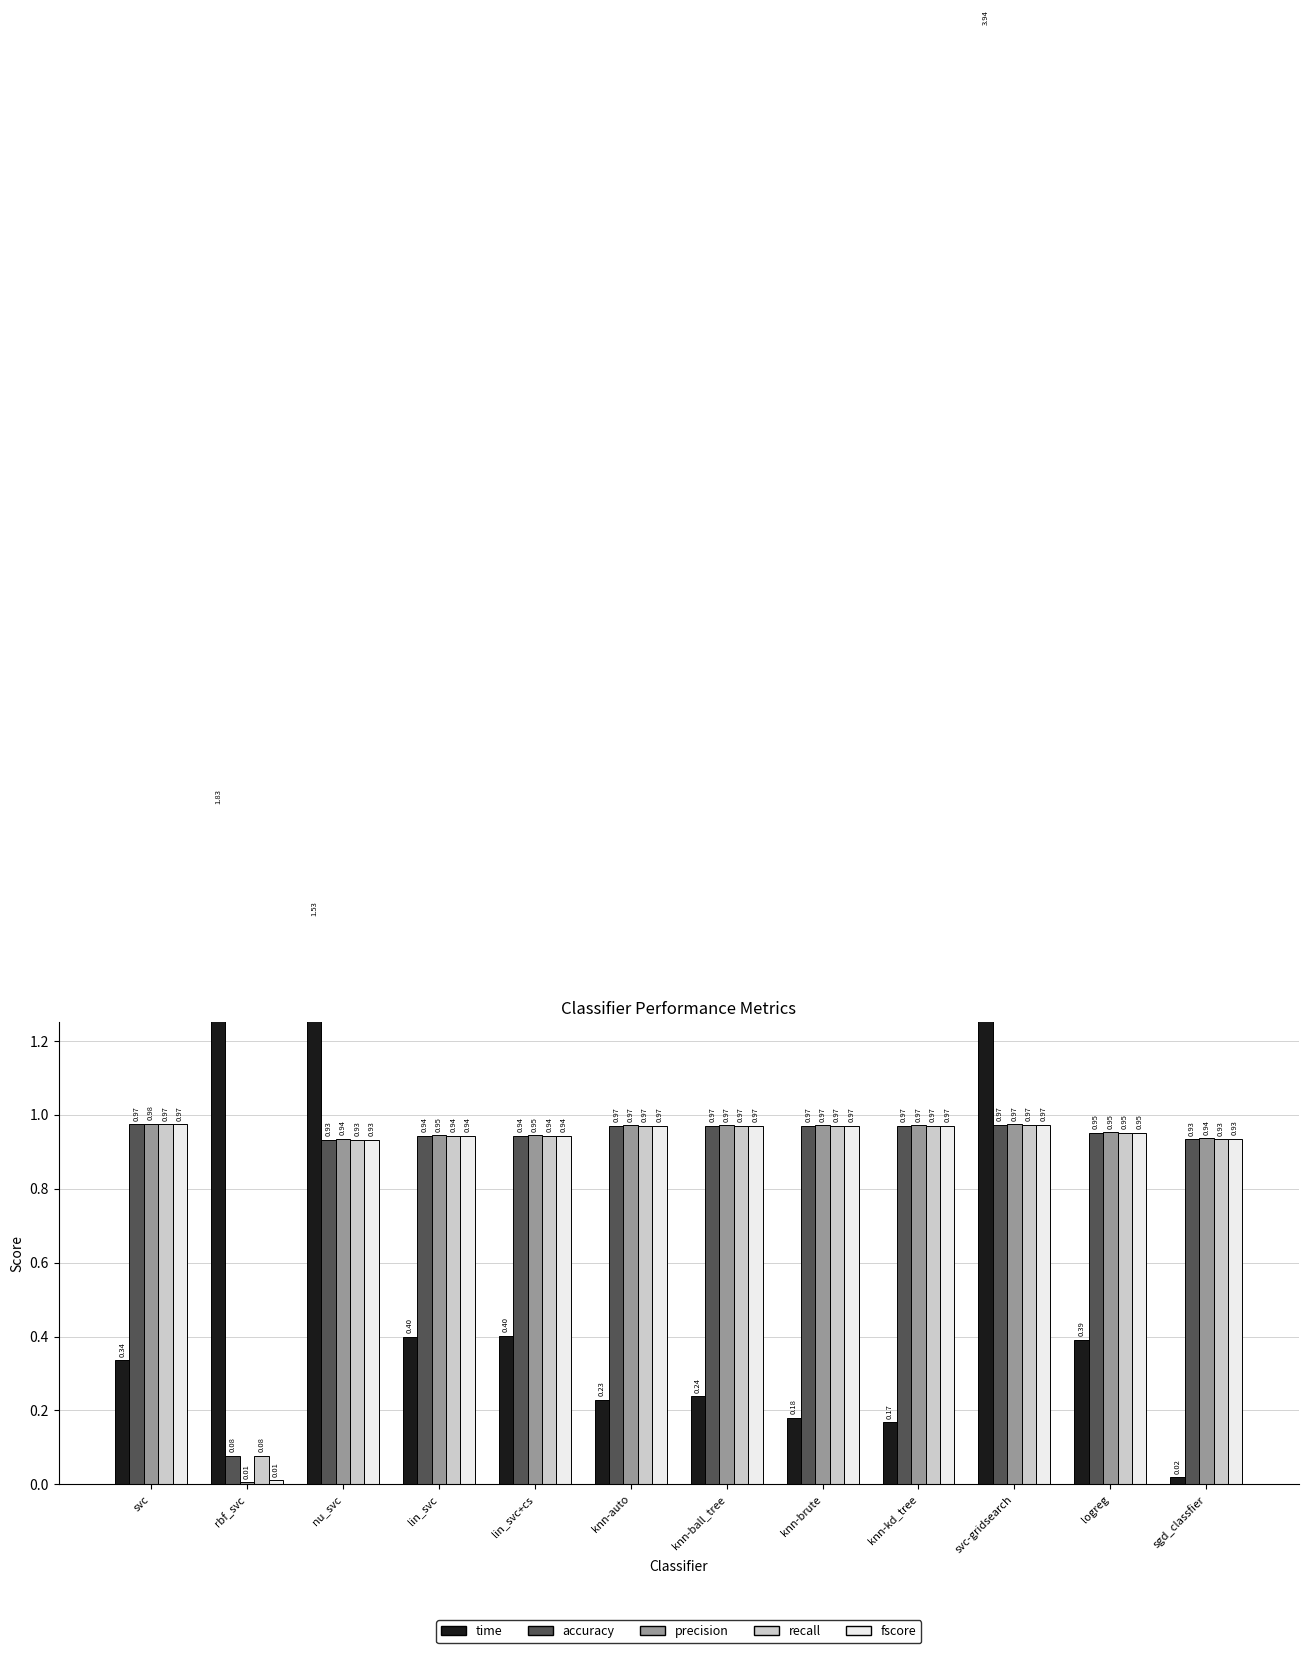

What is the difference between the maximum and minimum values in the time series?

3.9